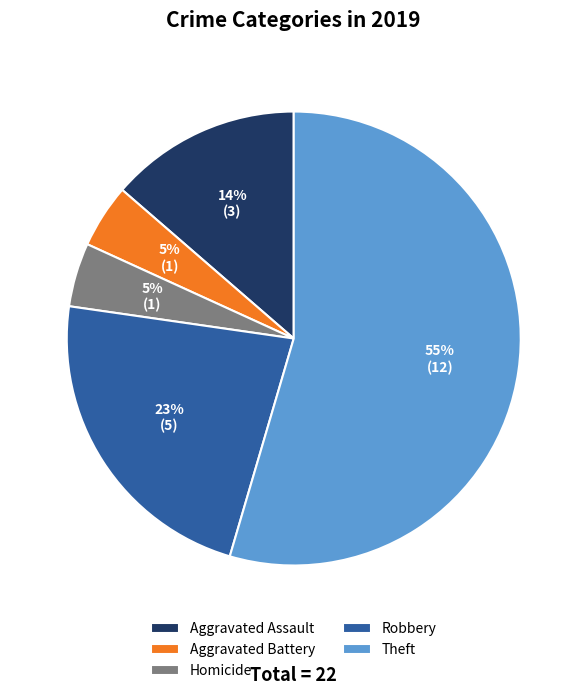

To the nearest percent, what is the average slice percentage?

20%